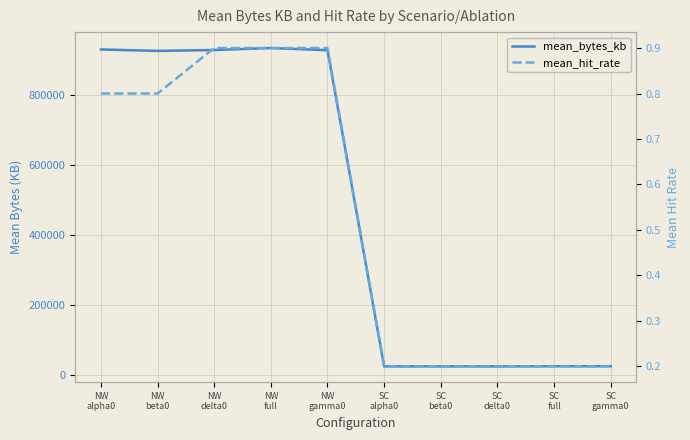

Which series has the largest range (max minus min)?

mean_bytes_kb